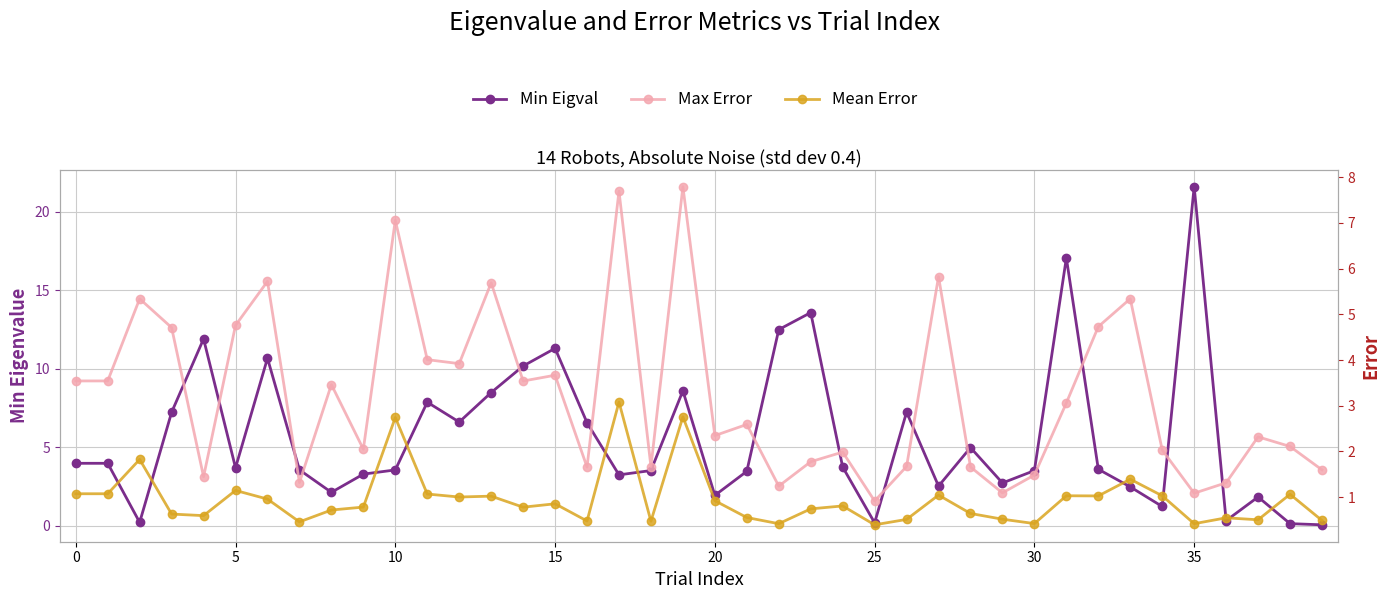

What is the label of the 16th point from the left?

15